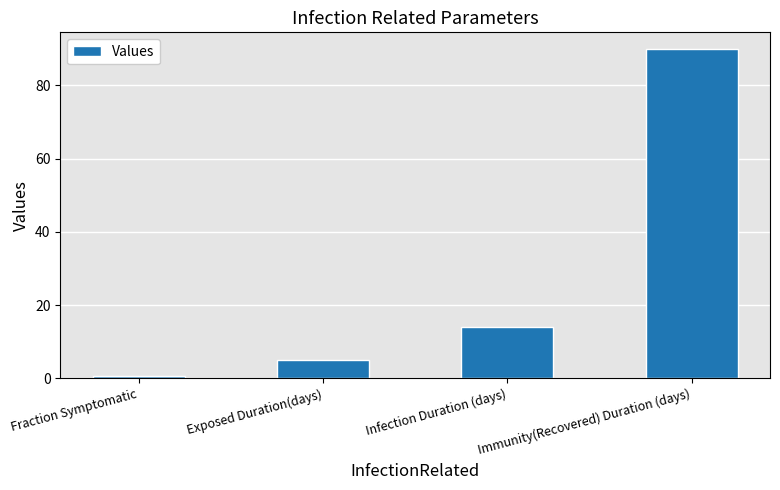

What is the average value?

27.4